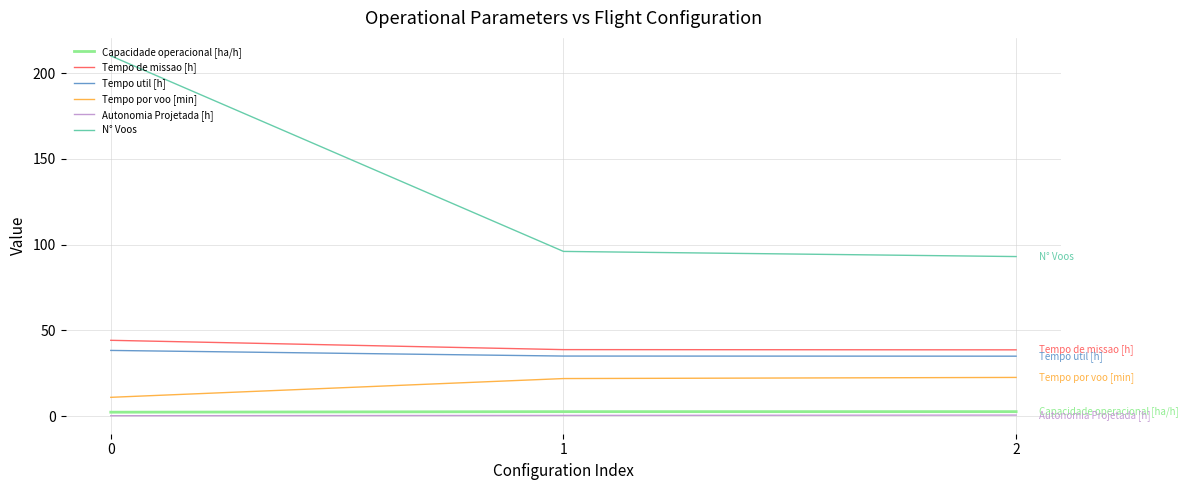

At 0, list the series in order from largest to smallest.

N° Voos, Tempo de missao [h], Tempo util [h], Tempo por voo [min], Capacidade operacional [ha/h], Autonomia Projetada [h]